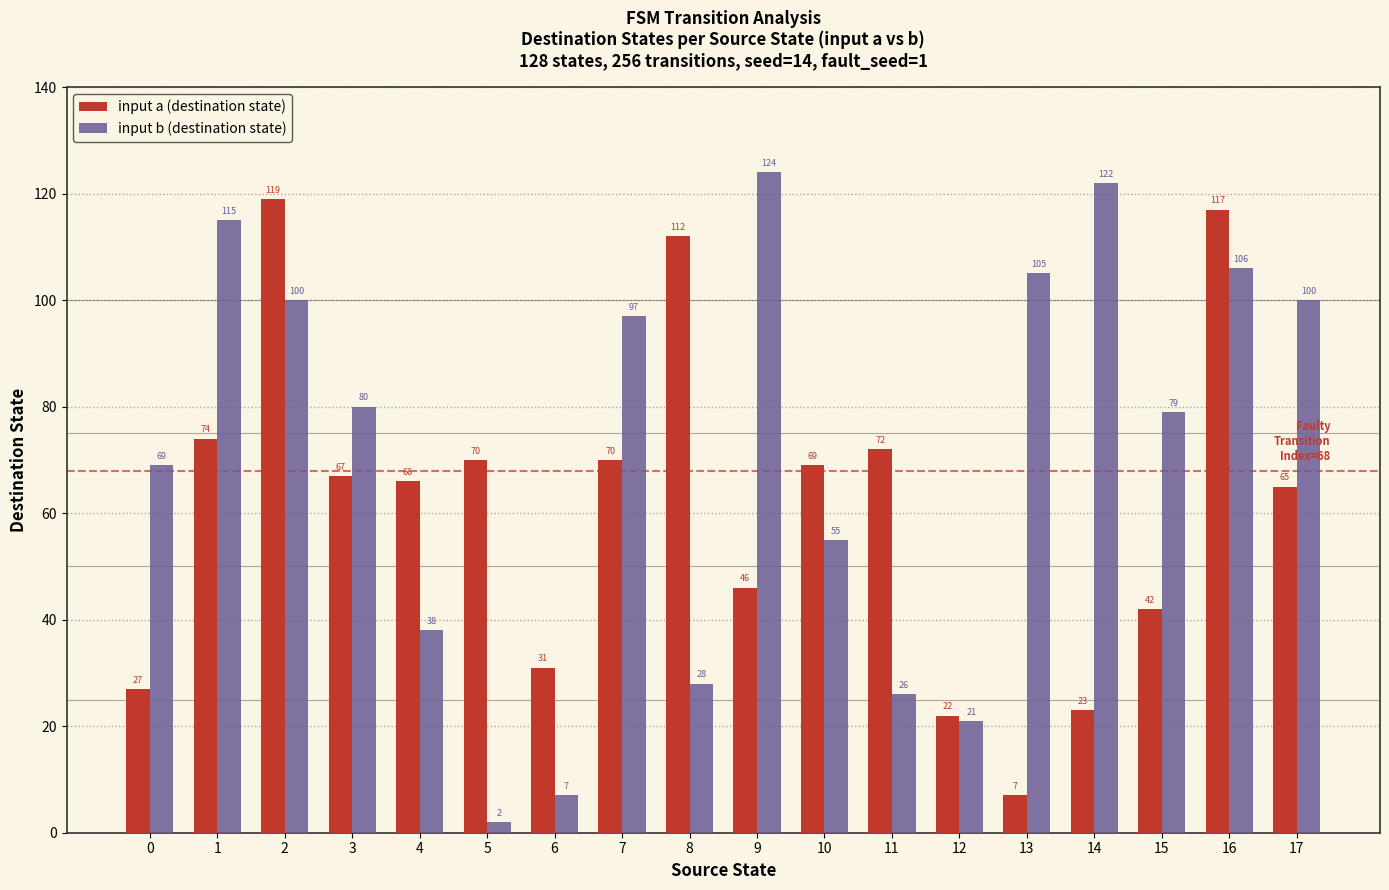

At how many categories does at least one series exceed 89?

9